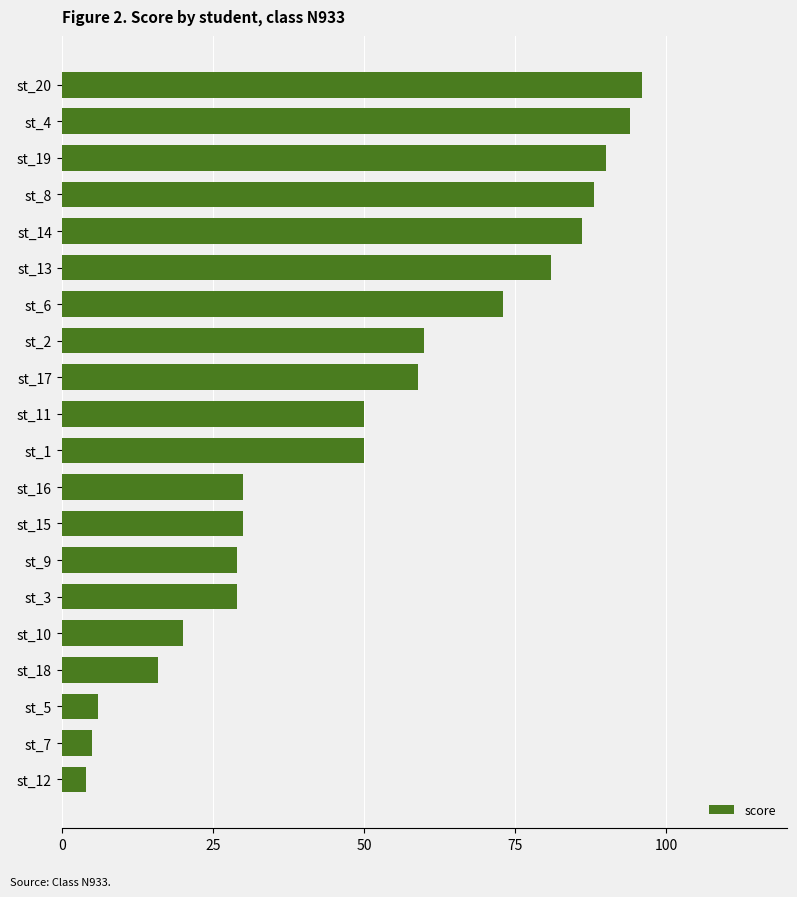

Does the chart contain any negative values?

No